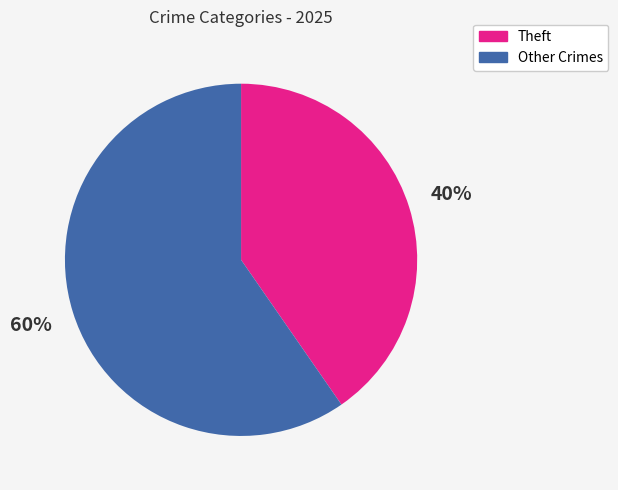

Is there a majority slice in this chart?

Yes